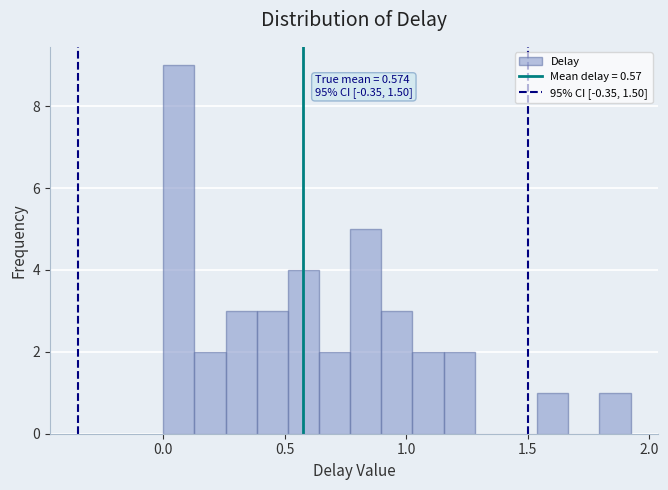

Around what value on the x-axis is the tallest bar? Give the approximate position of its centre, as read against the axis.

0.05